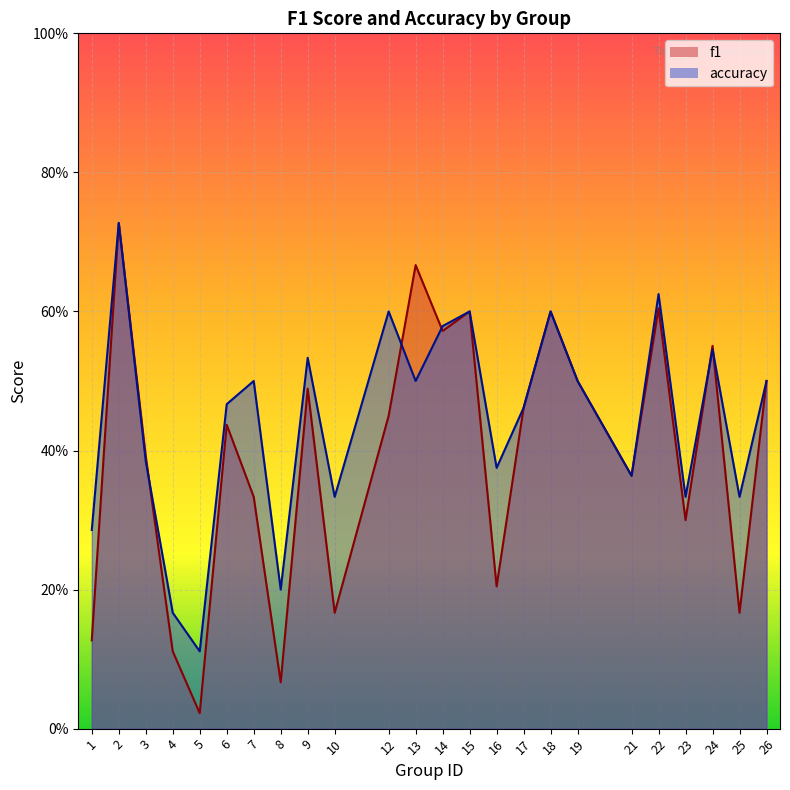

Rank the series by their average value, from highest to lowest.

accuracy, f1